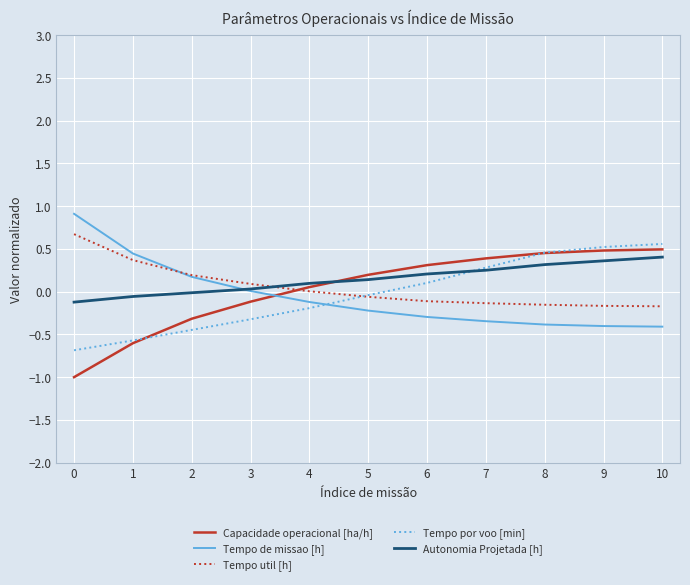

At how many categories does at least one series exceed 0?

11